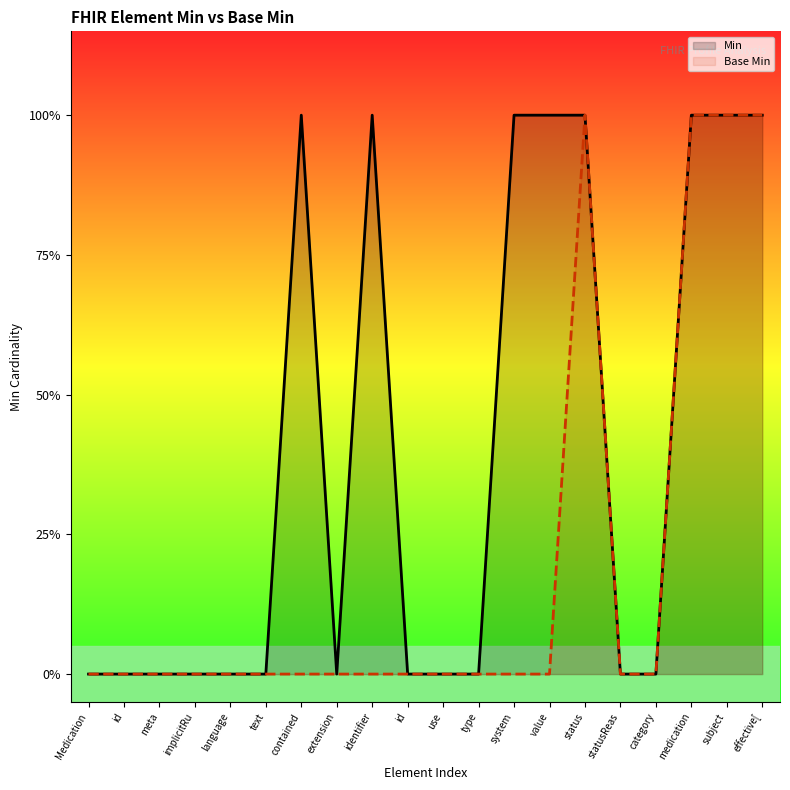

Count the number of categories in the chart.

20